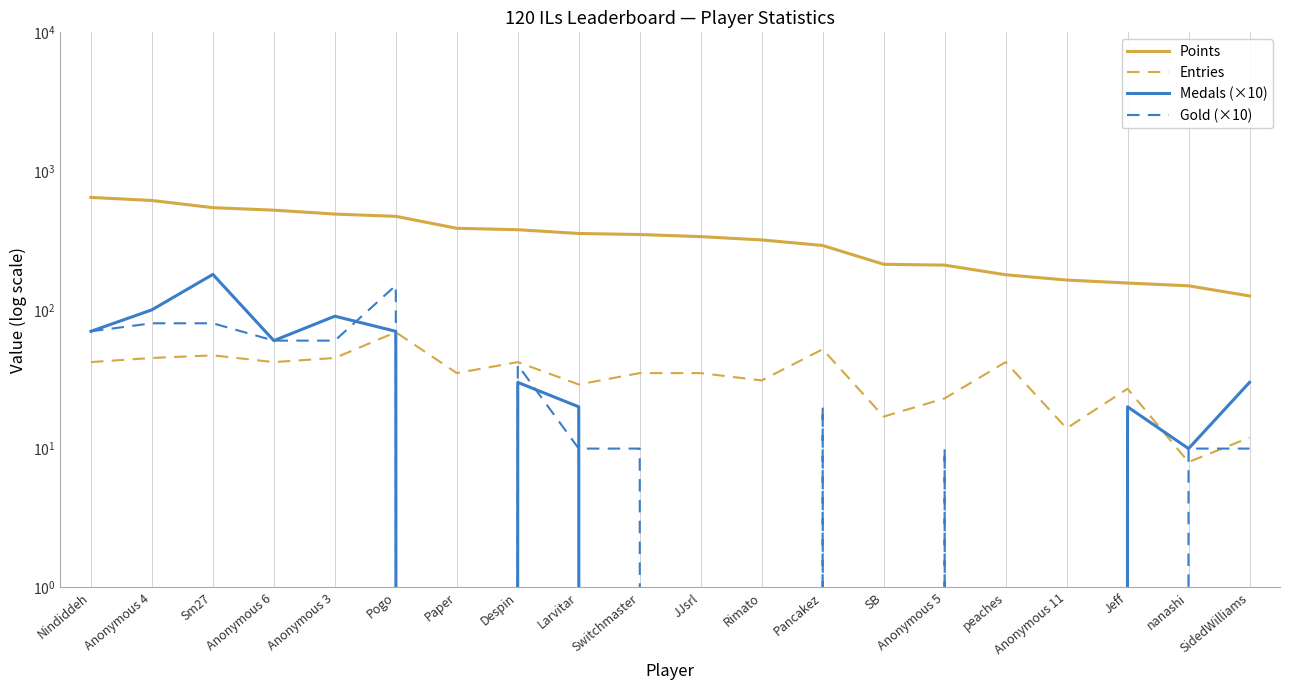

Which has a higher value, Pancakez or JJsrl?

JJsrl